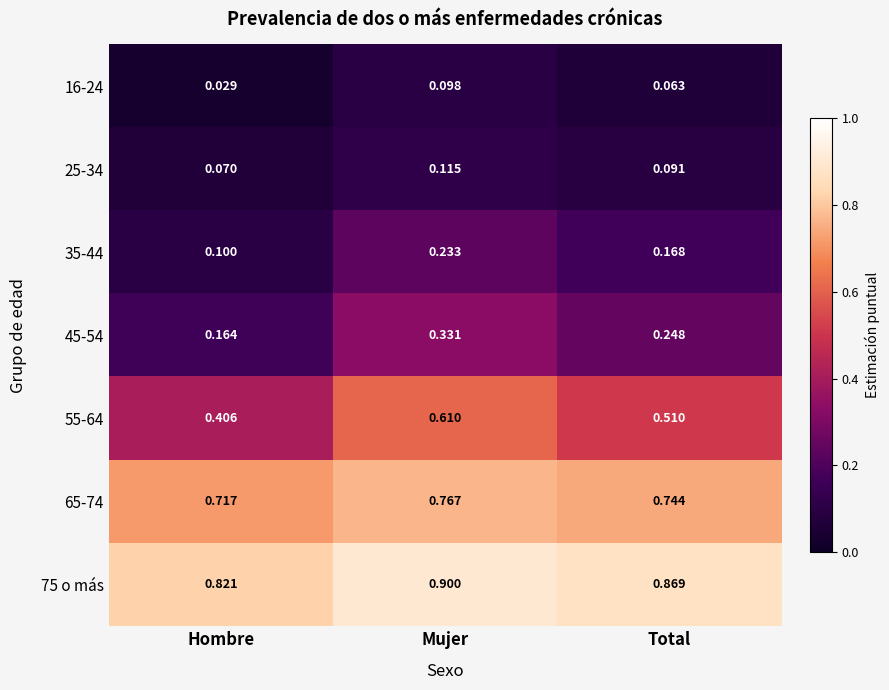

Is the value of 35-44 at Mujer greater than the value of 55-64 at Total?

No